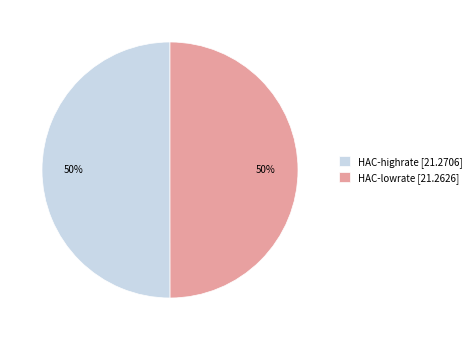

Is the sum of HAC-lowrate and HAC-highrate greater than half?

Yes